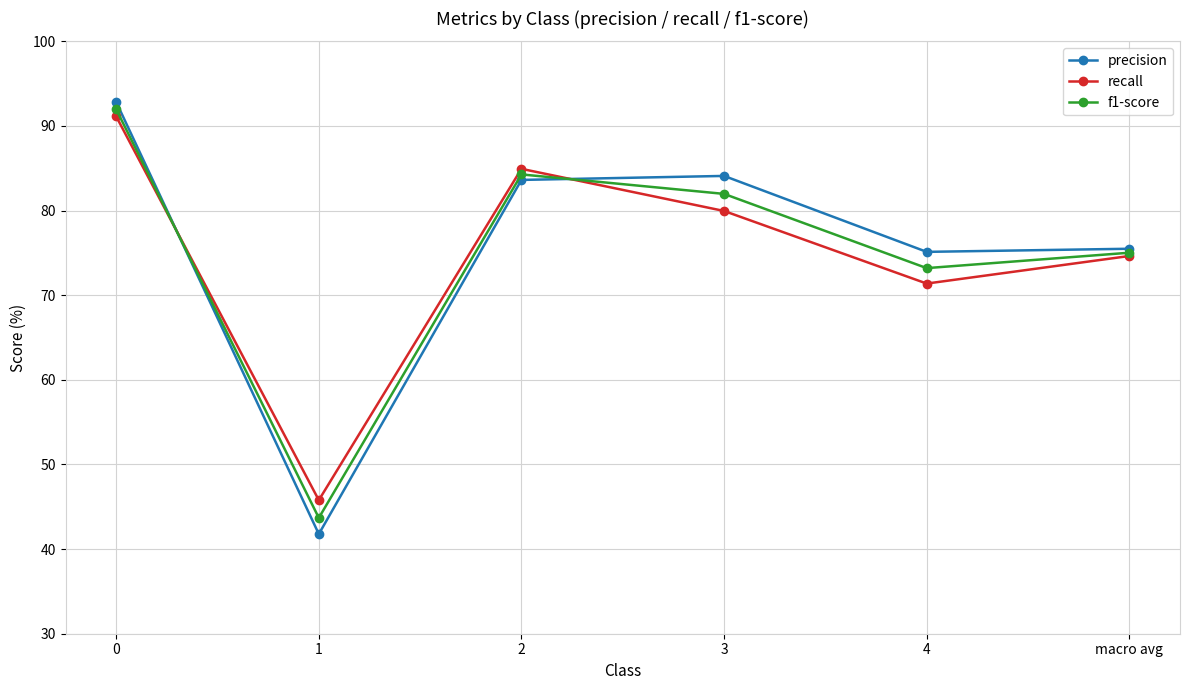

Reading right to left, what are all the values shown in this chart?

precision: 75.5	75.1	84.1	83.6	41.8	92.8
recall: 74.6	71.4	80.0	84.9	45.8	91.1
f1-score: 75.0	73.2	82.0	84.3	43.7	92.0